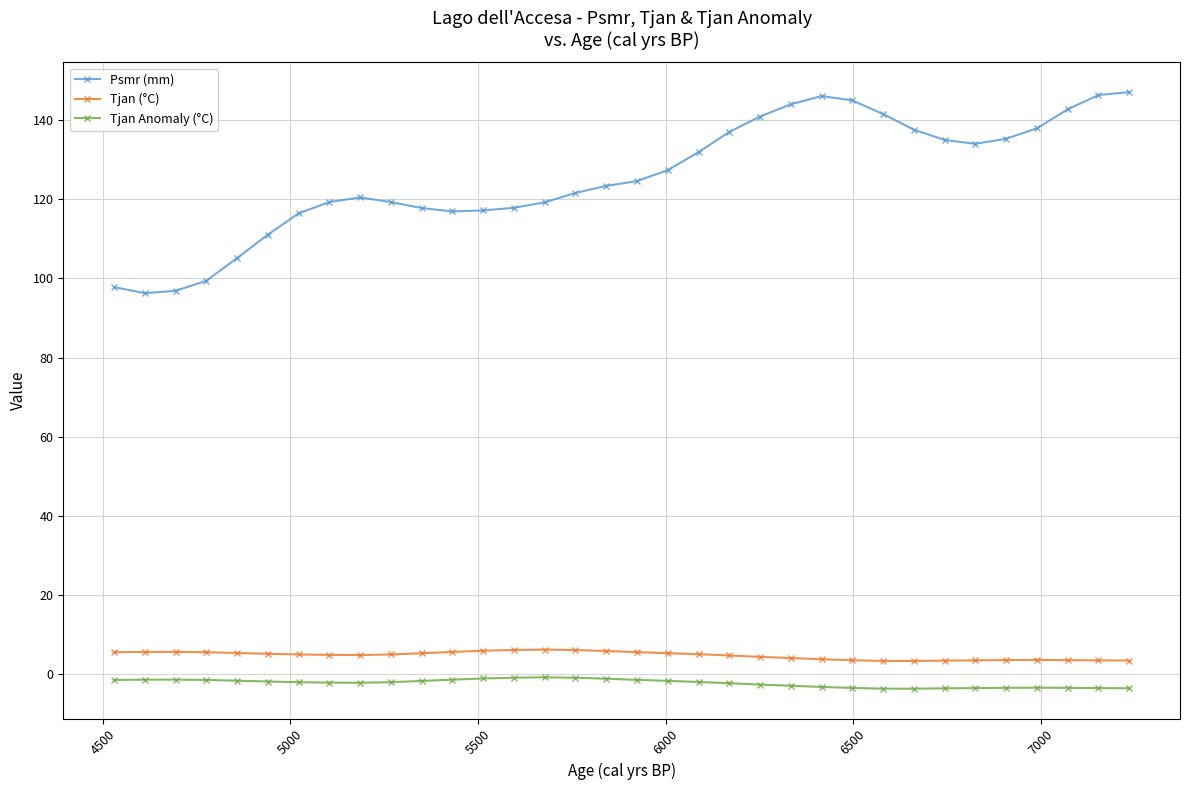

What is the difference between the maximum and minimum values in the Psmr (mm) series?

50.8